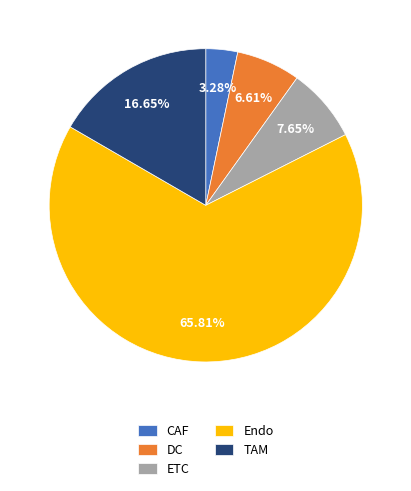

To the nearest percent, what portion does DC represent?

7%